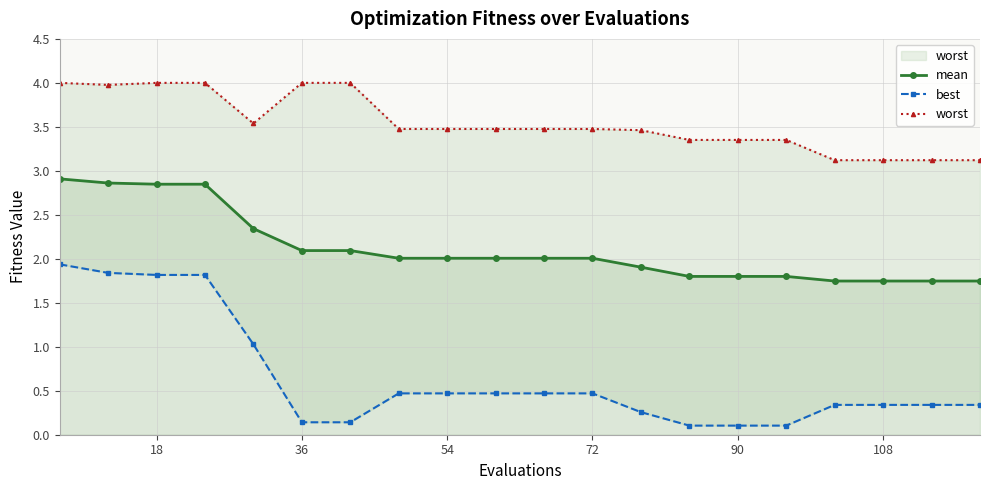

Rank the series by their maximum value, from highest to lowest.

worst, mean, best